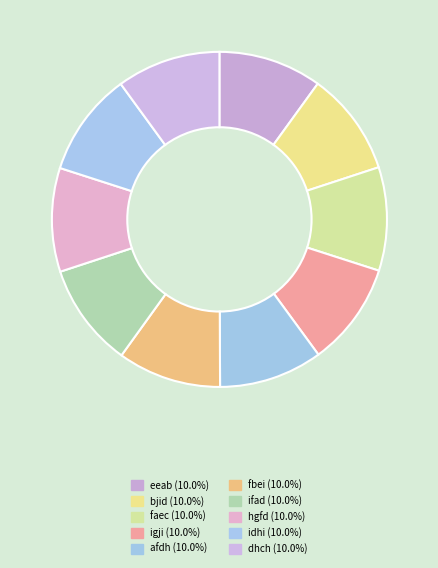

Does dhch represent more than half of the total?

No